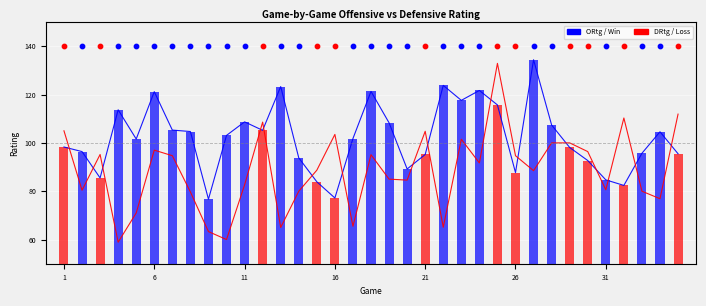

Which series has the widest spread of Y values?

DRtg (Def Rating)